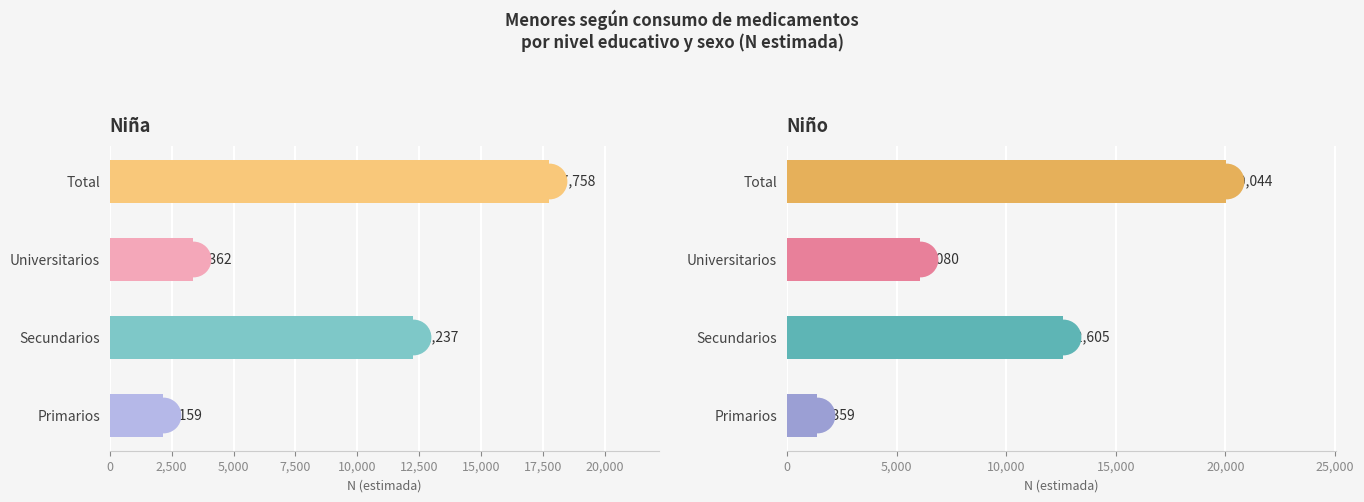

Is the value of Niño at Universitarios greater than the value of Niña at Primarios?

Yes